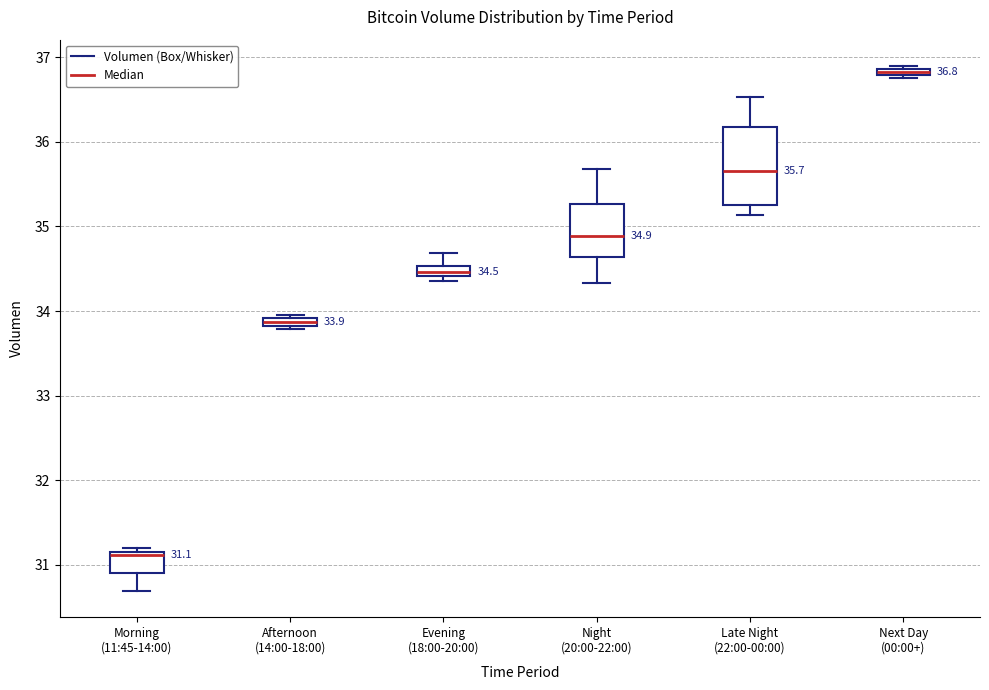

Which box has the highest median line?

Next Day (00:00+)